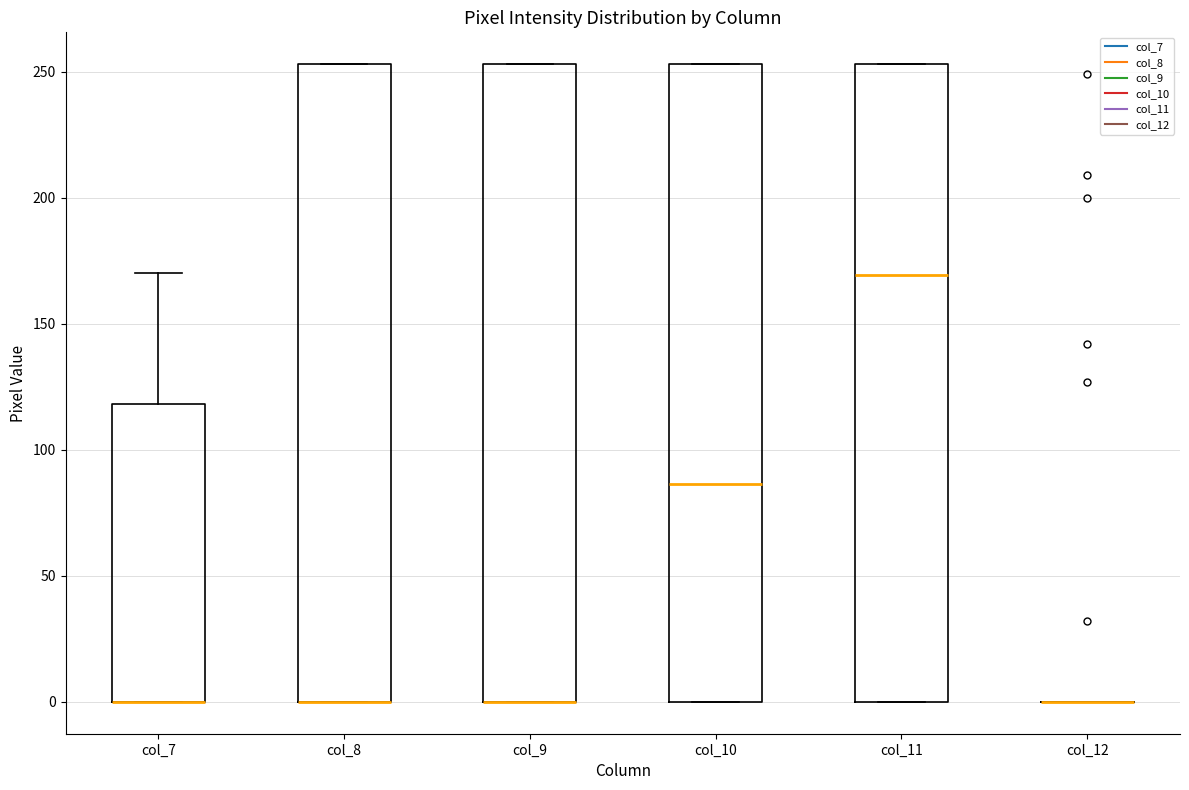

Where is the upper edge of the box for col_8 on the y-axis? The values are not printed on the chart, so give them approximately, as read against the axis.

255